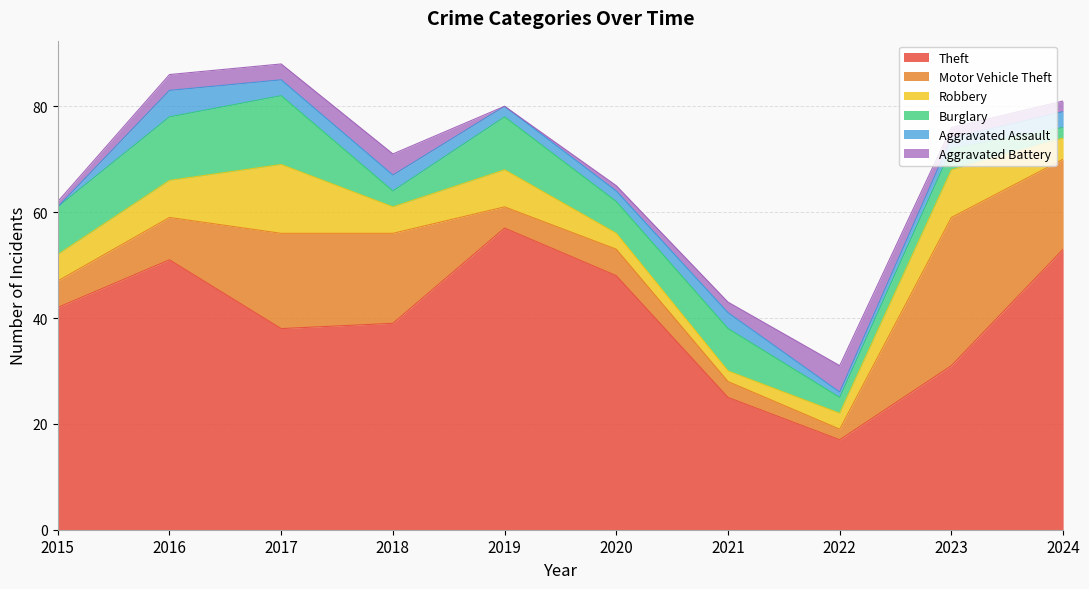

Which series has the largest range (max minus min)?

Theft